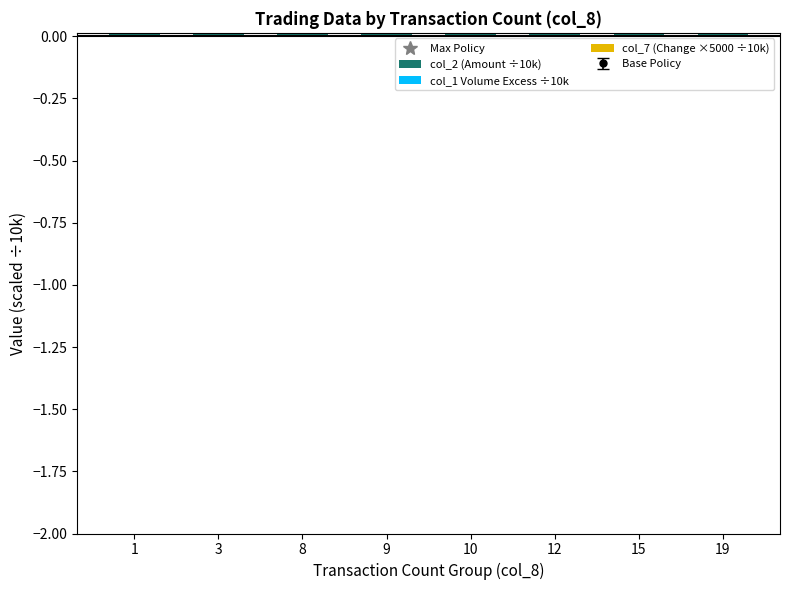

Reading left to right, transcribe all the data shown in this chart.

Max Policy: 1=0.3	3=10.6	8=9.7	9=17.3	10=0.2	12=11.1	15=13.6	19=11.9
col_2 (Amount ÷10k): 1=0.6	3=21.3	8=19.5	9=34.7	10=0.5	12=22.1	15=27.2	19=23.7
col_1 Volume Excess ÷10k: 1=-0.1	3=-0.1	8=-0.3	9=-1.5	10=0.5	12=64.6	15=69.6	19=56.2
col_7 (Change ×5000 ÷10k): 1=0.5	3=1.5	8=4.0	9=4.5	10=5.0	12=6.0	15=7.5	19=9.5